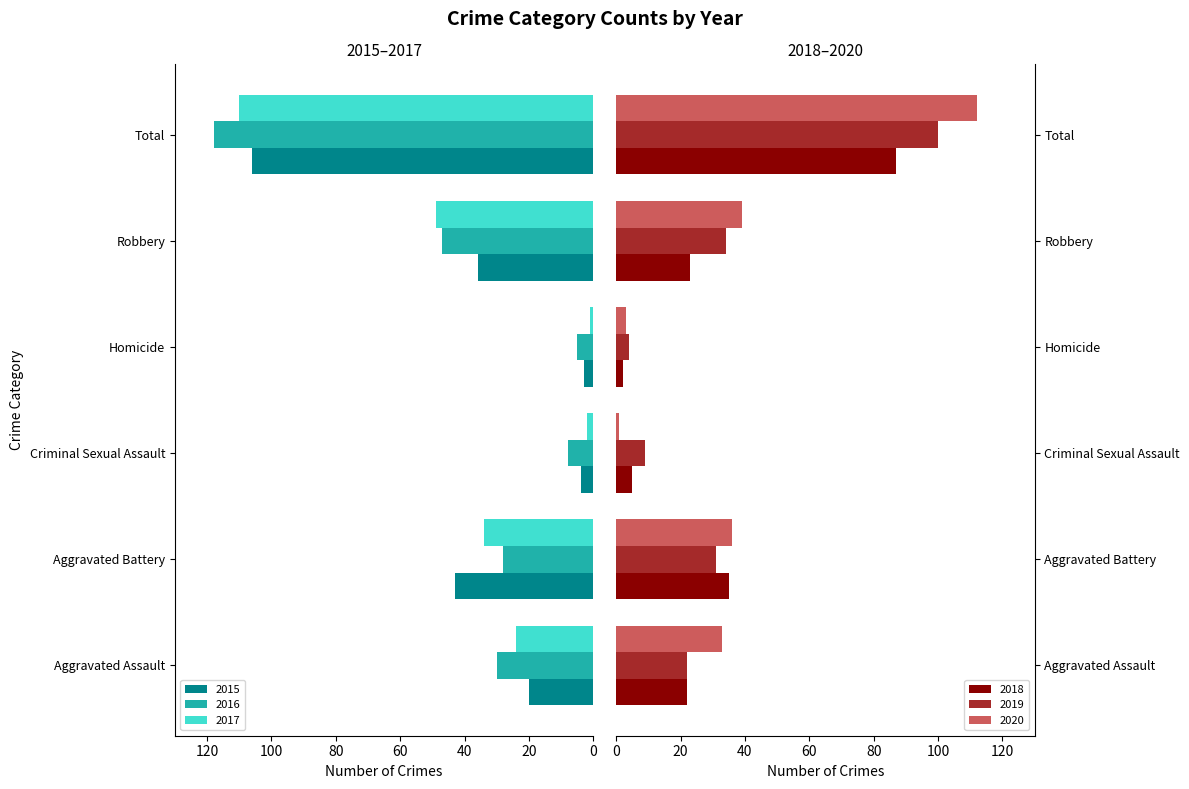

What is the label of the 4th bar from the right?

Criminal Sexual Assault